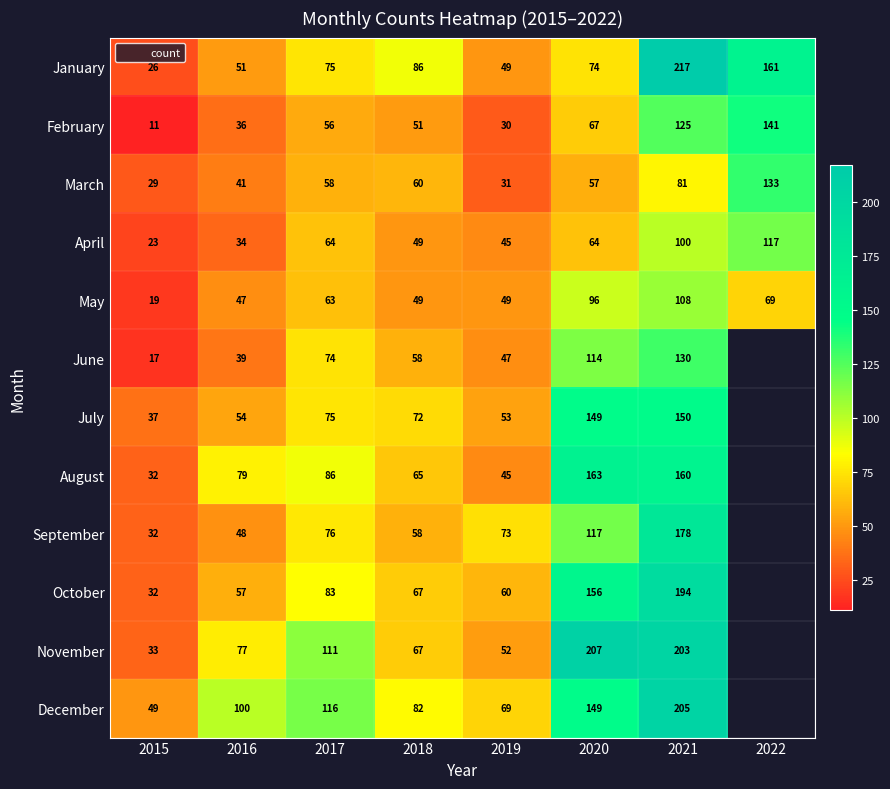

What is the maximum value shown in the chart?

217